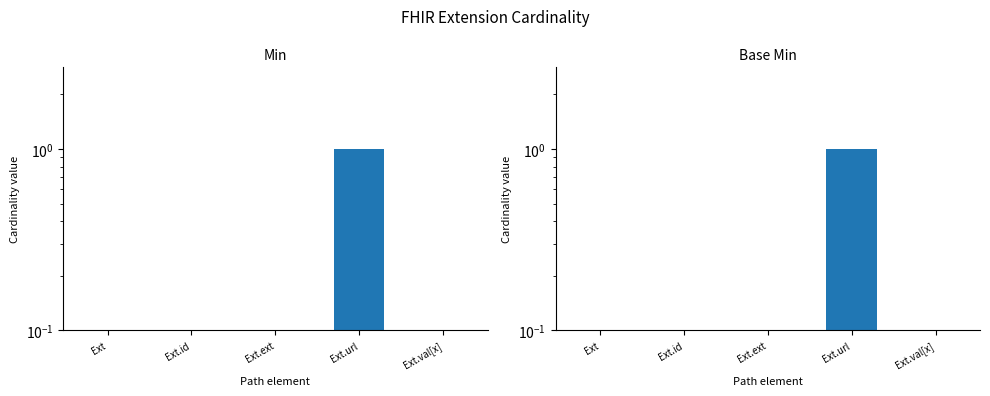

Count the number of data series in this chart.

2